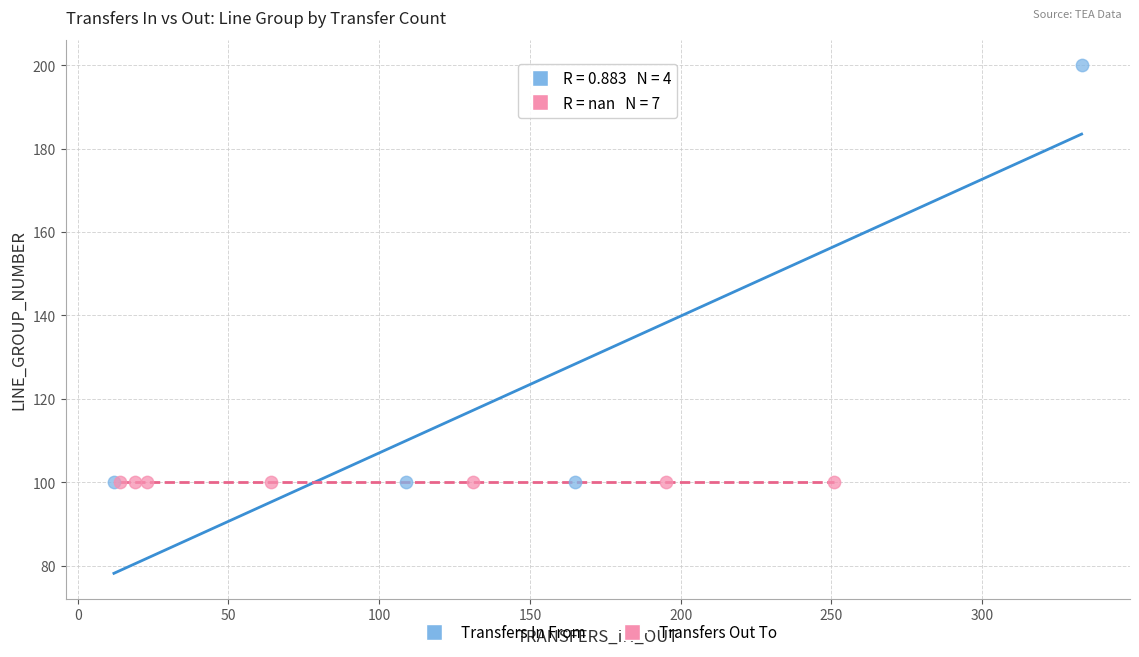

Which series contains the highest Y value?

Transfers In From